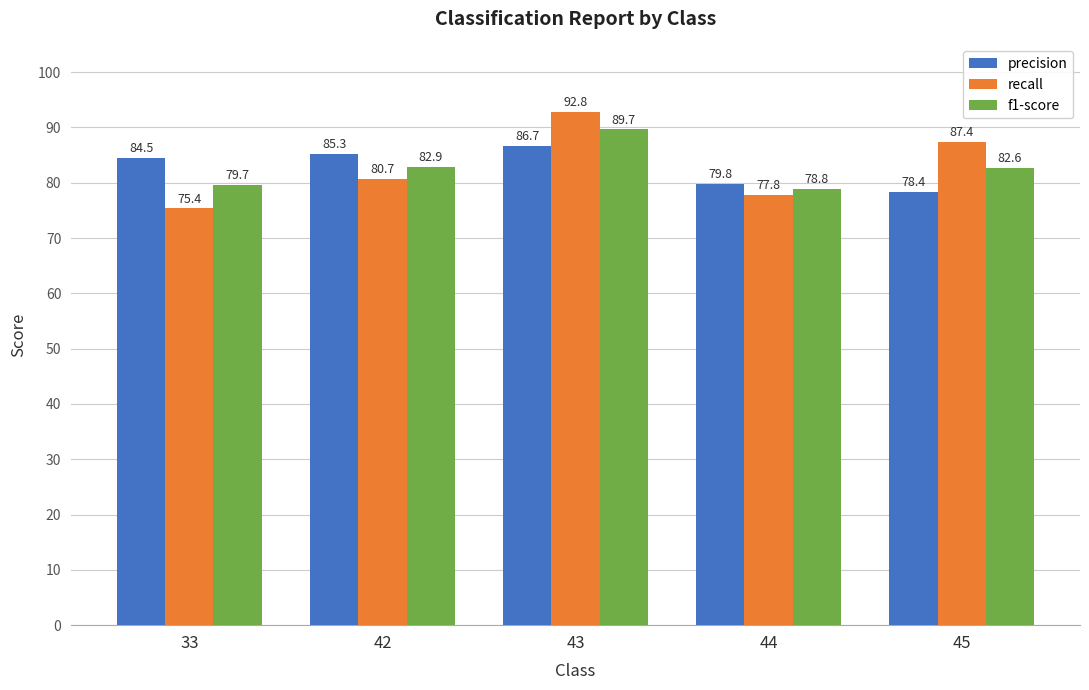

What are all the series names shown in the legend?

precision, recall, f1-score